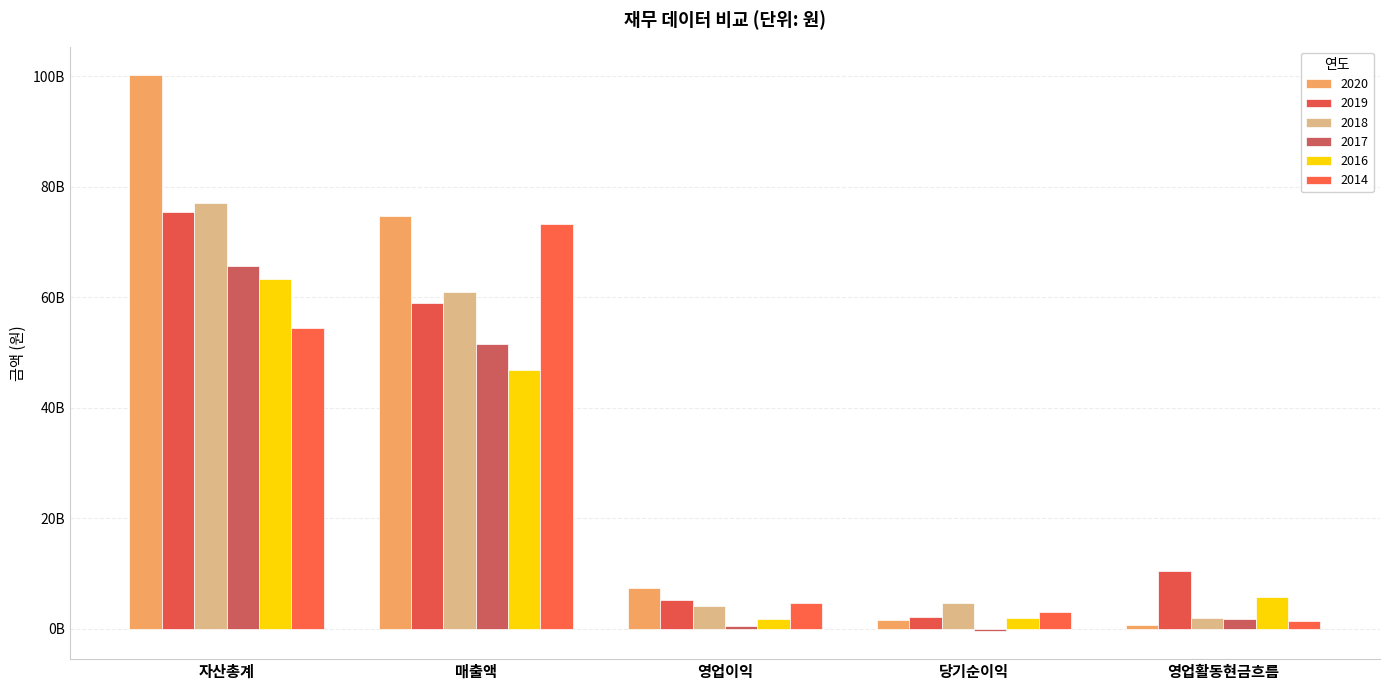

Are the bars grouped side by side (vs. stacked)?

Yes